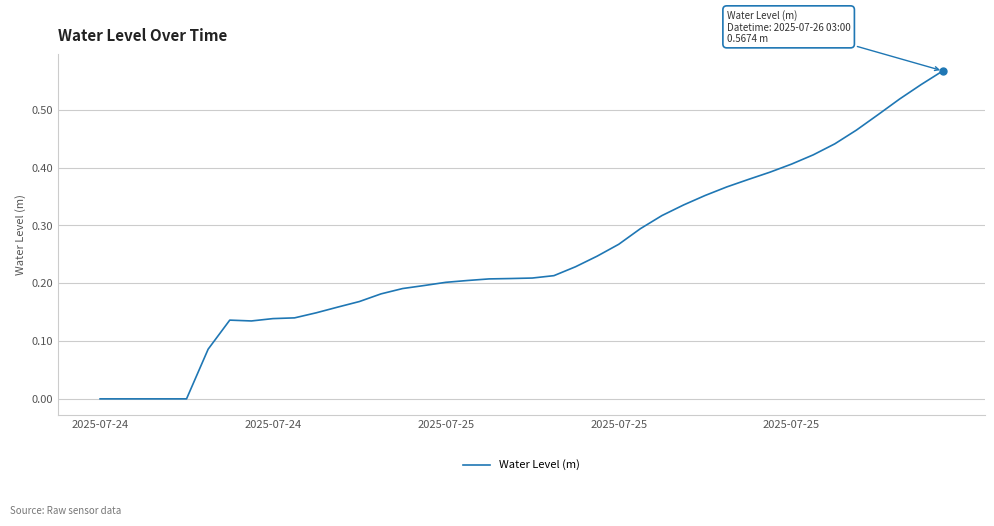

Does the chart have visible grid lines?

Yes